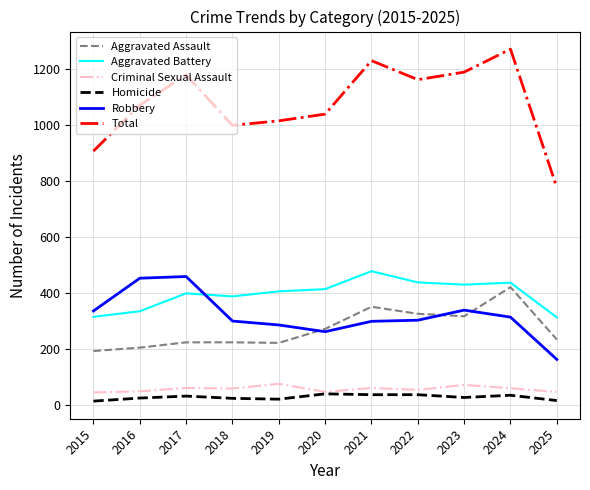

Which series changed the most between 2016 and 2020?

Robbery